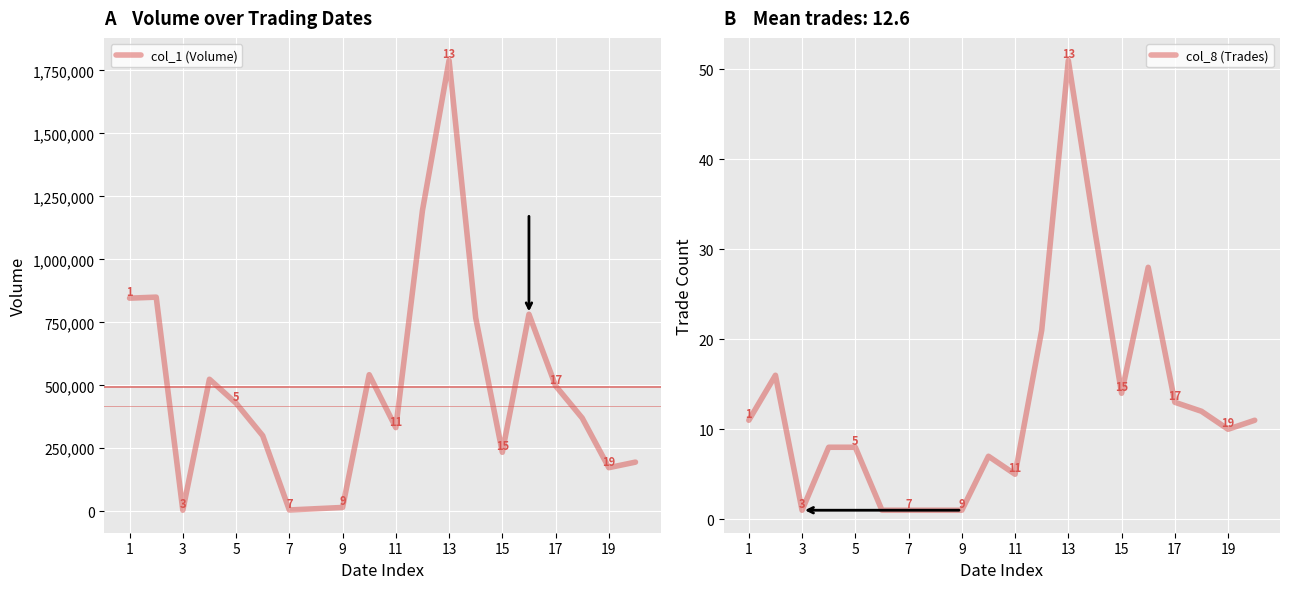

Does the chart display data point markers on the line(s)?

No